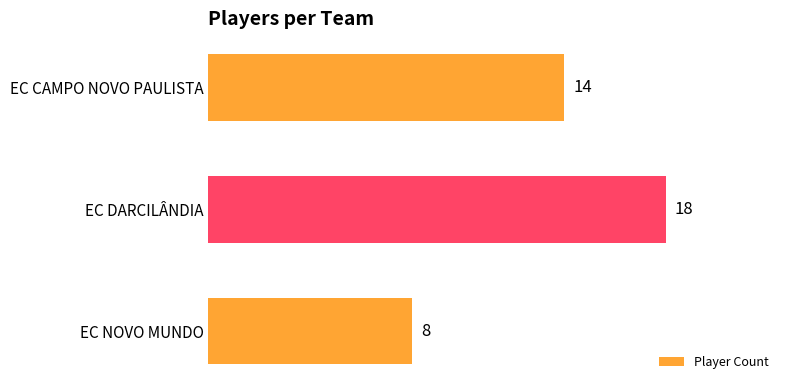

What is the sum of all values?

40